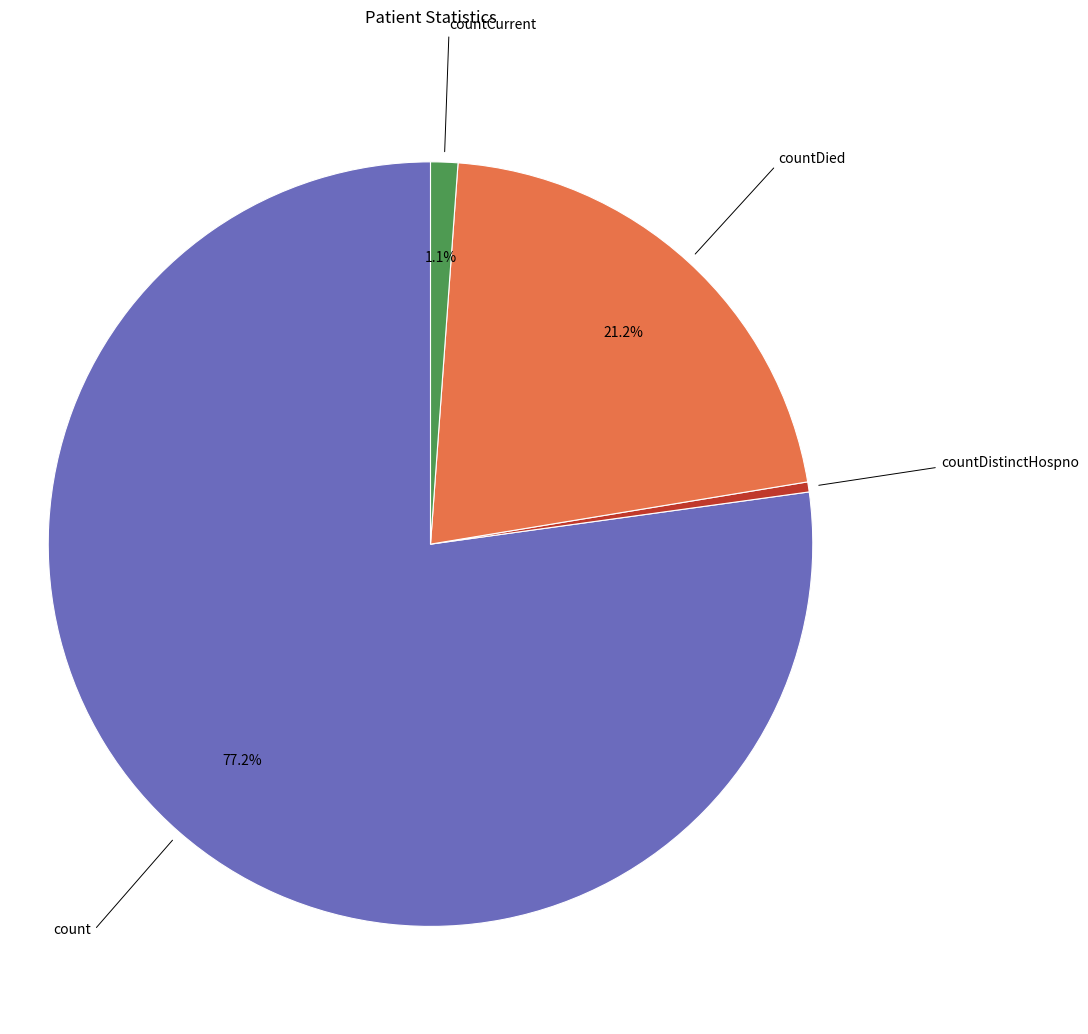

Is there a majority slice in this chart?

Yes